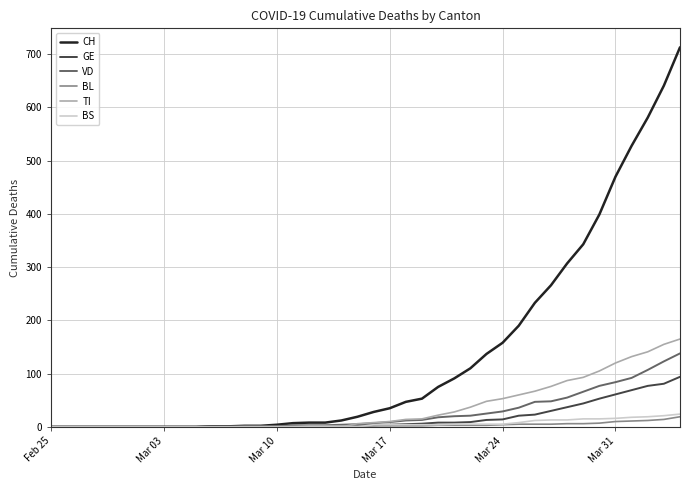

What is the maximum value shown in the chart?

713